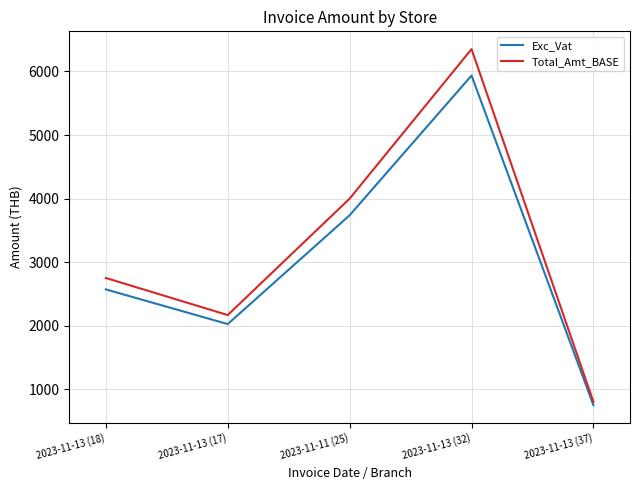

At which category is the sum across all series the highest?

2023-11-13 (32)